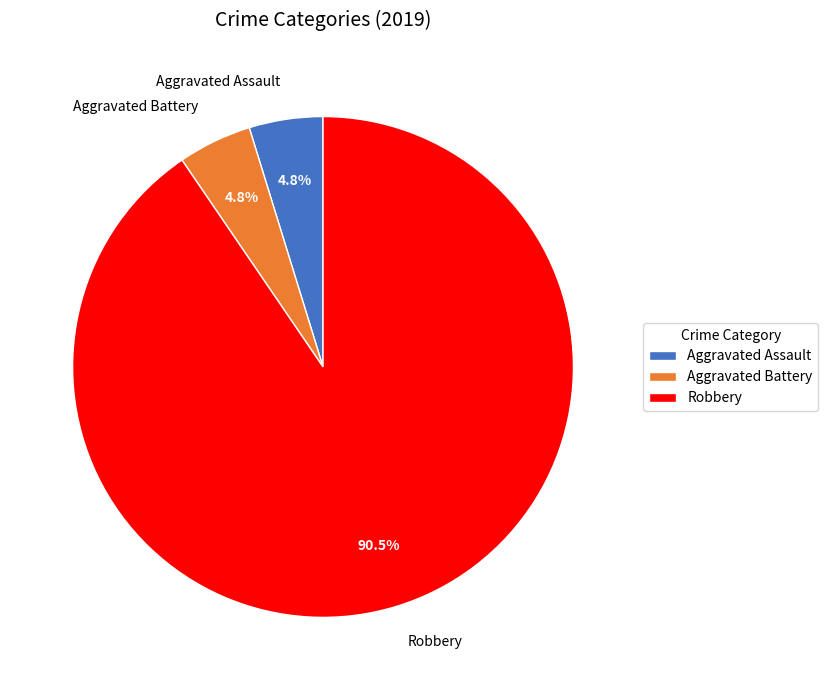

To the nearest percent, what is the average slice percentage?

33%